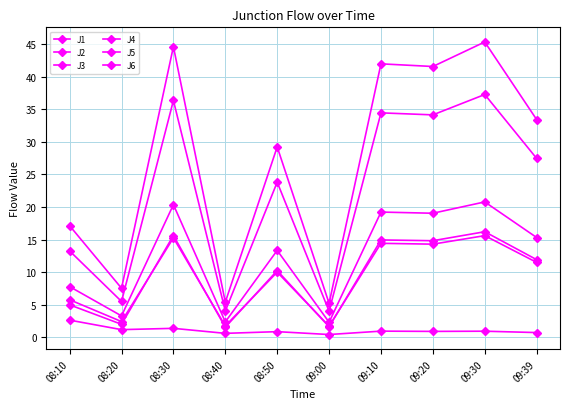

List the series in order of their peak value, lowest first.

J3, J2, J6, J1, J5, J4